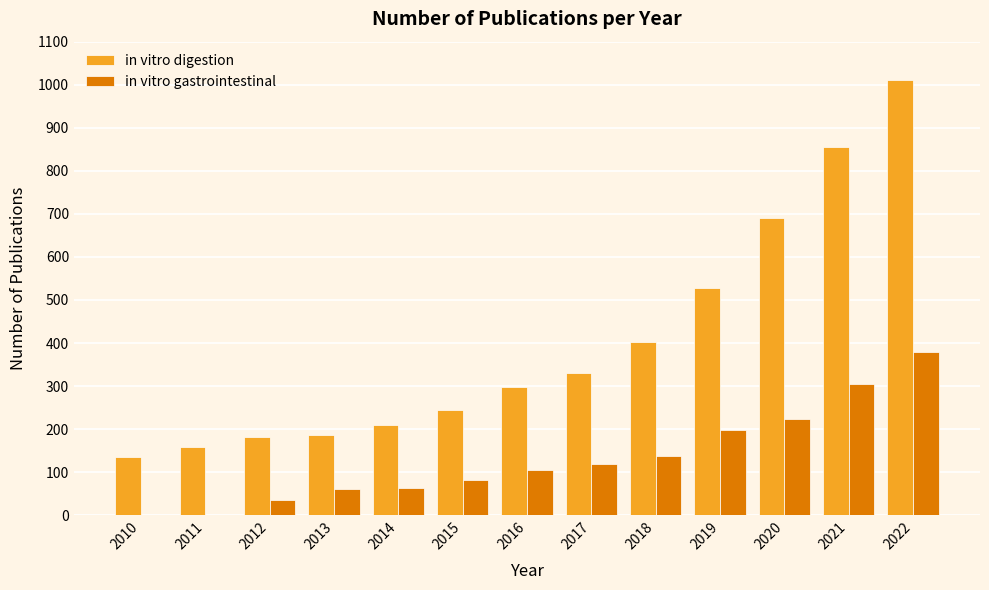

At which label does in vitro gastrointestinal reach its peak?

2022